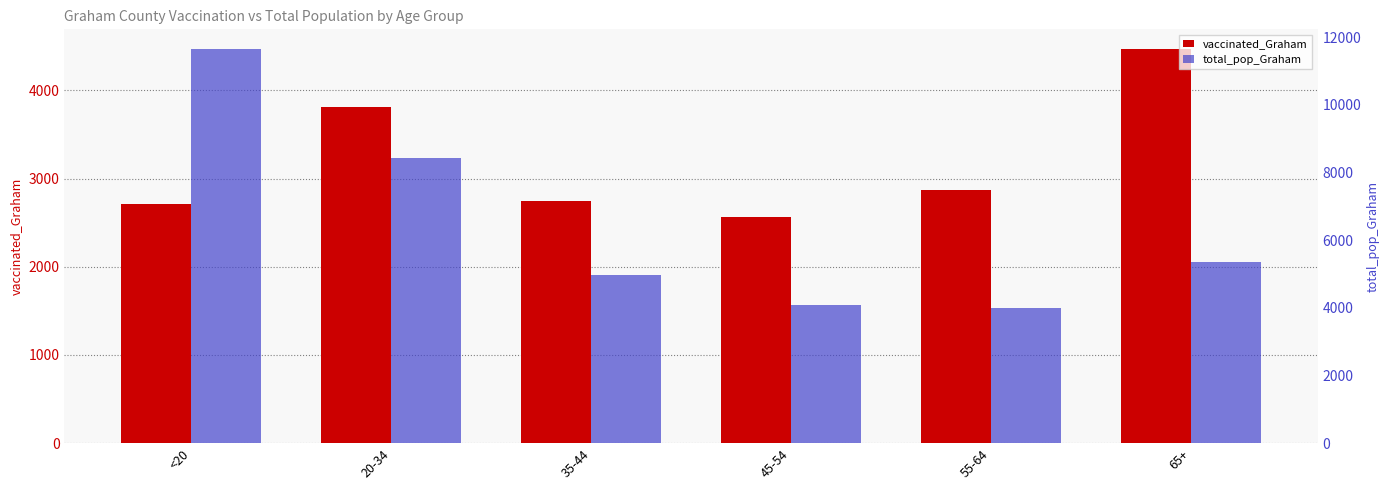

Which has a higher value, 55-64 or 45-54?

55-64